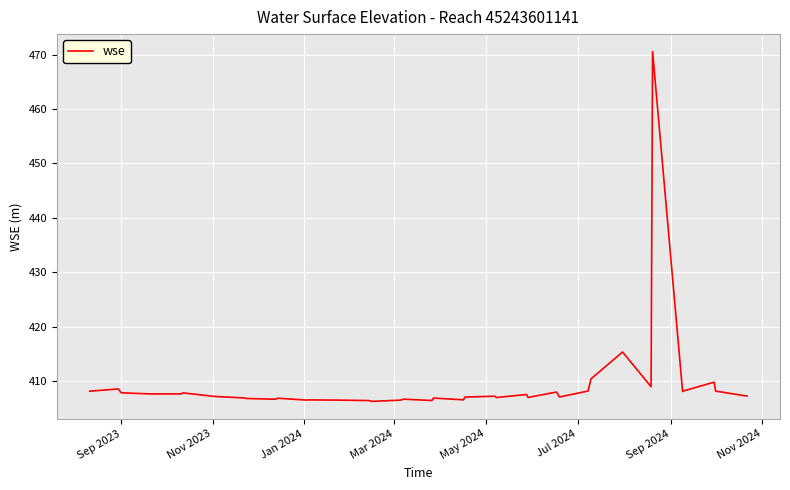

True or false: the data has more than 2 interior local peaks.

True